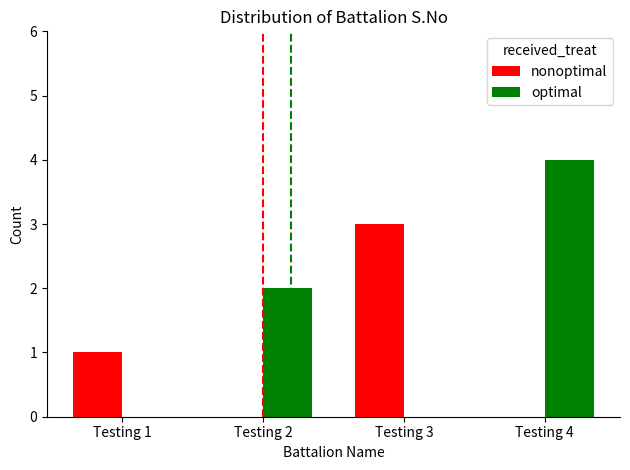

Reading right to left, transcribe all the data shown in this chart.

nonoptimal: 0	3	0	1
optimal: 4	0	2	0